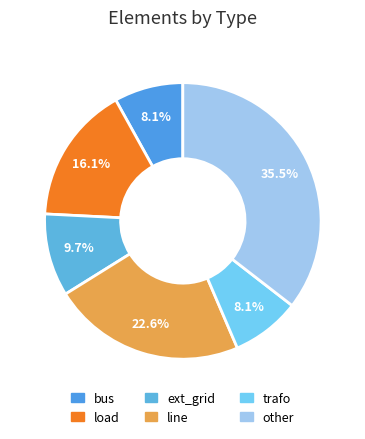

What portion of the pie excludes load?

83.9%